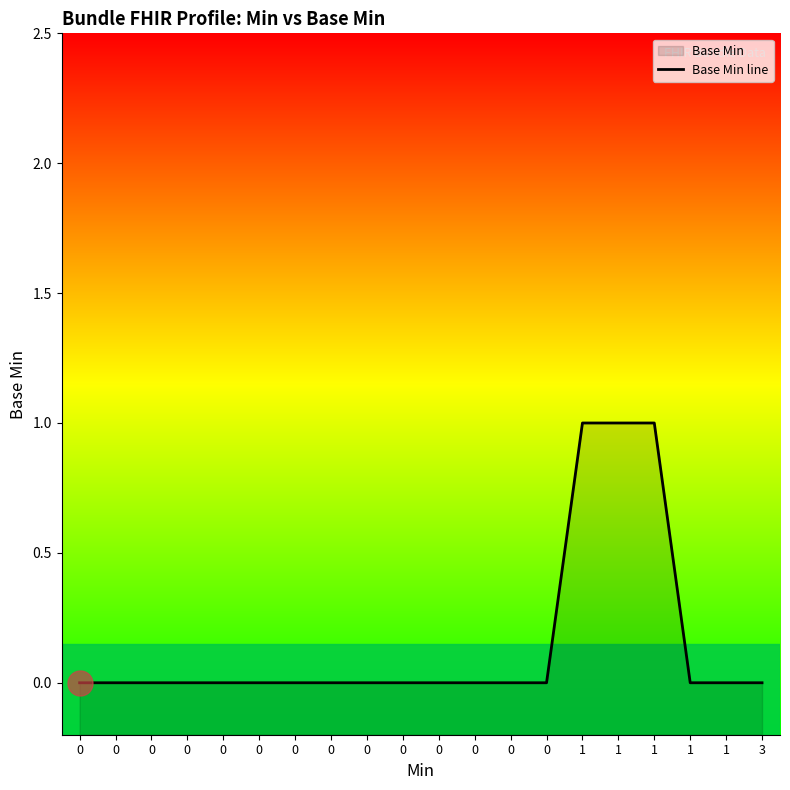

List the labels in order of value, smallest first.

0, 0, 0, 0, 0, 0, 0, 0, 0, 0, 0, 0, 0, 0, 1, 1, 3, 1, 1, 1